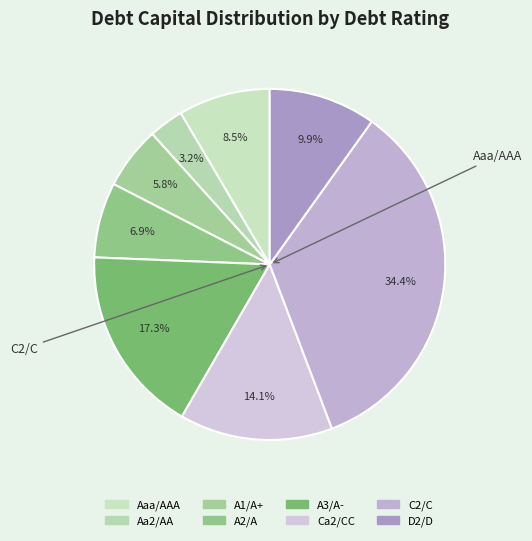

What percentage is the A2/A slice, to the nearest percent?

7%